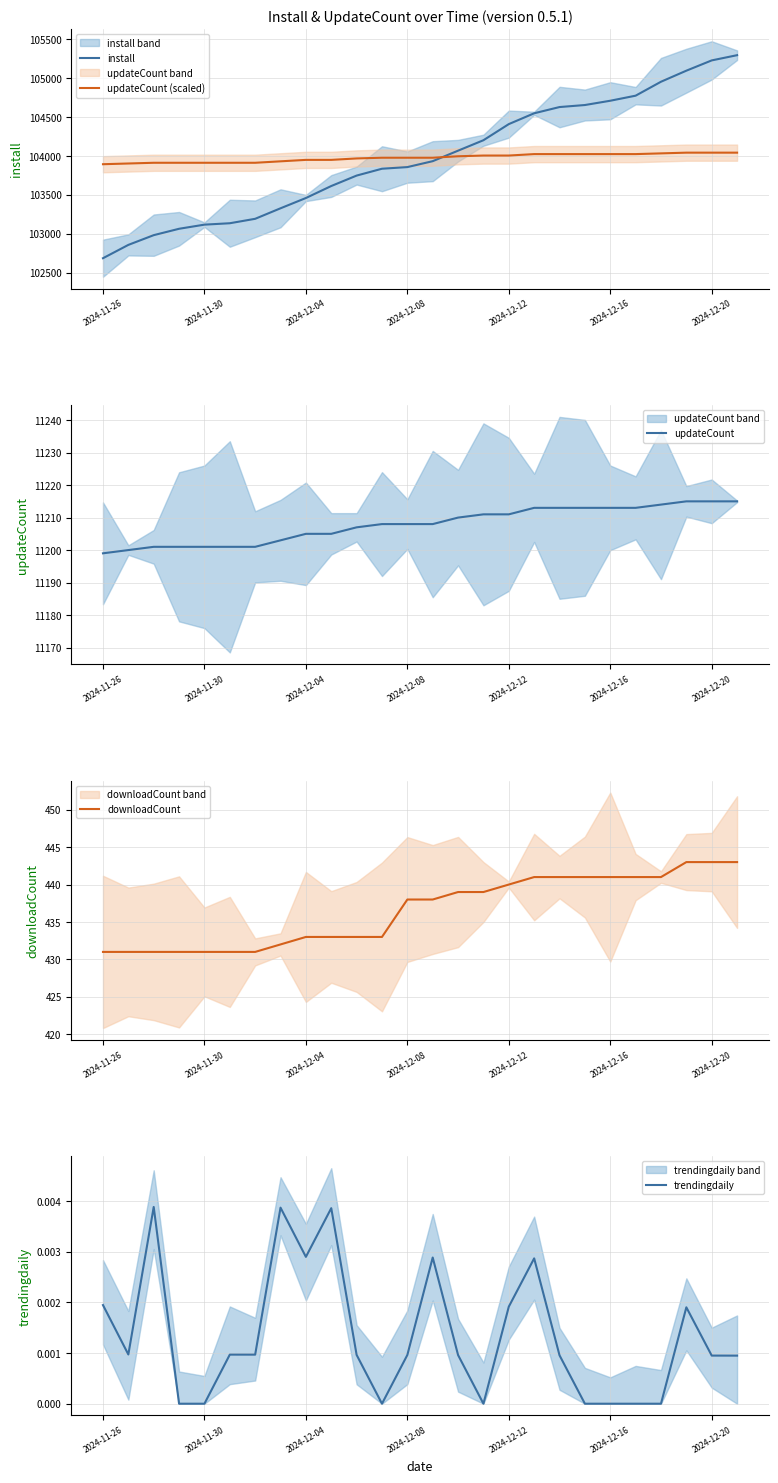

What is the lowest value of the updateCount (scaled) series?

103894.0